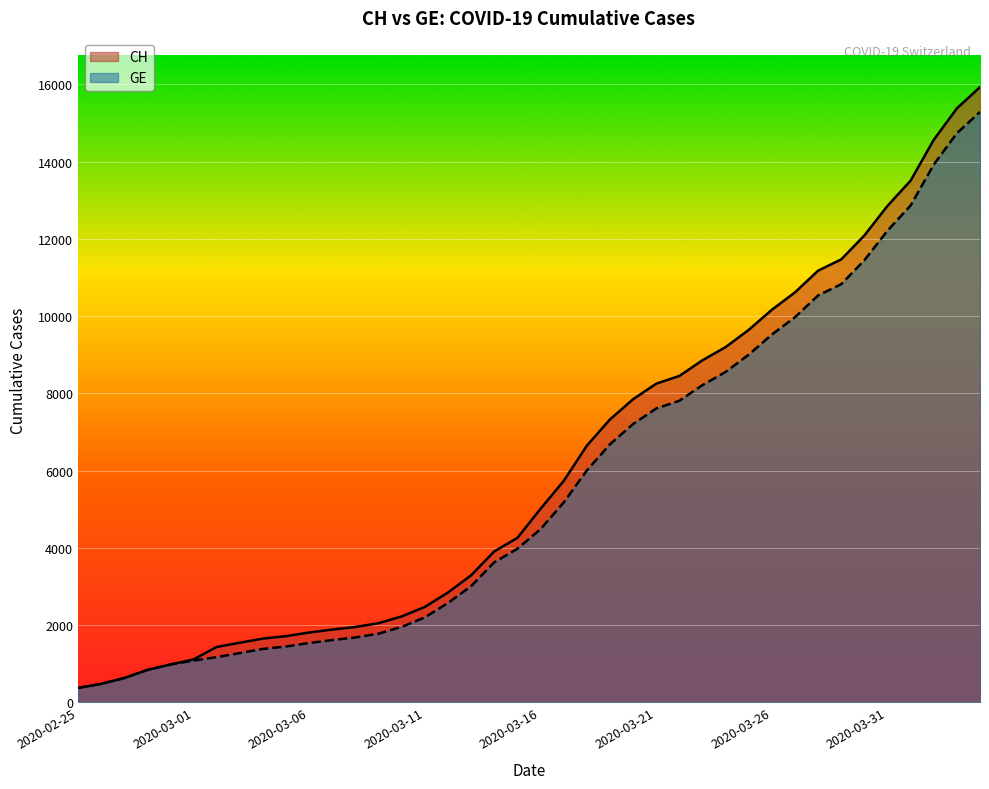

Which series changed the most between 2020-03-03 and 2020-03-26?

CH